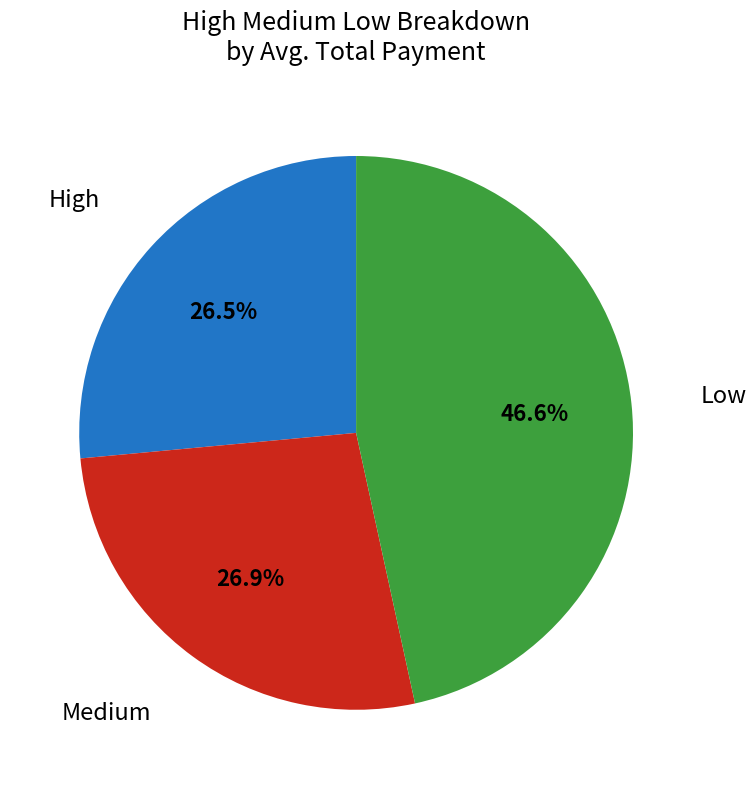

To the nearest percent, what portion does Medium represent?

27%